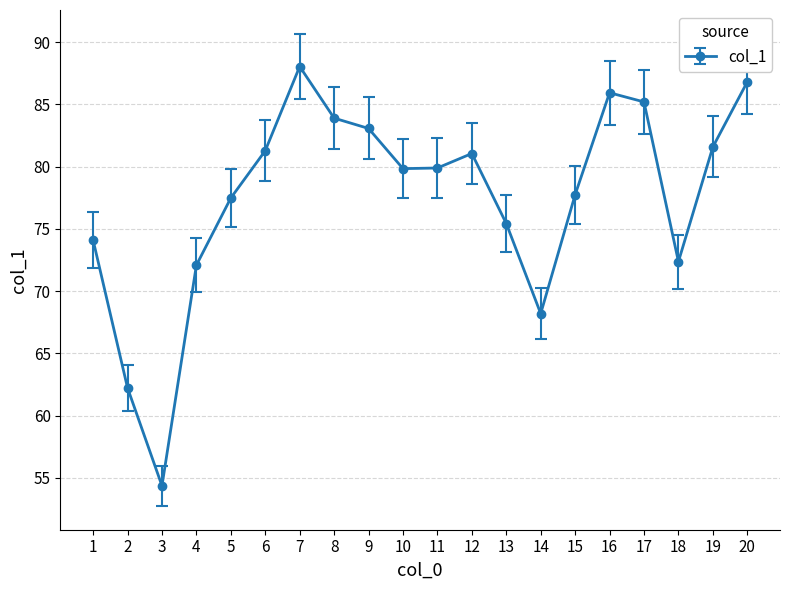

What is the approximate value at 7?

88.0